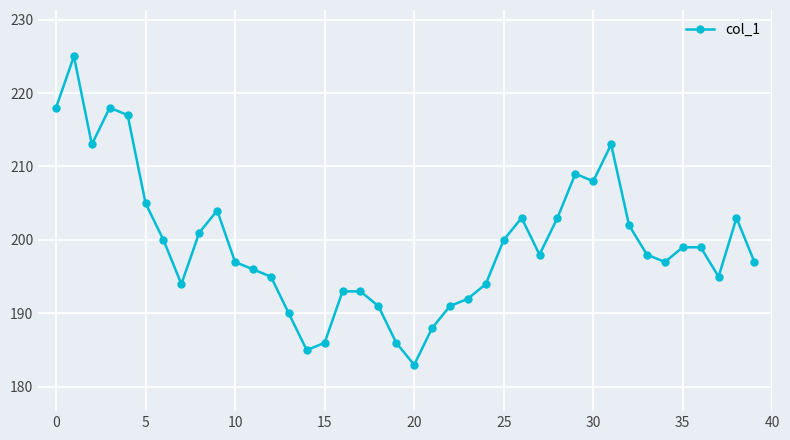

What is the value of the 13th point from the left?

195